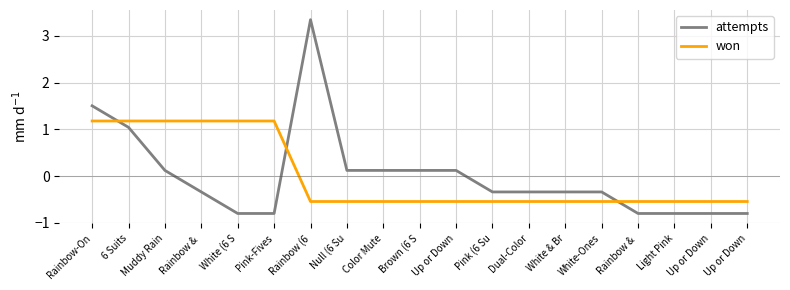

At which label is attempts closest to 1?

6 Suits